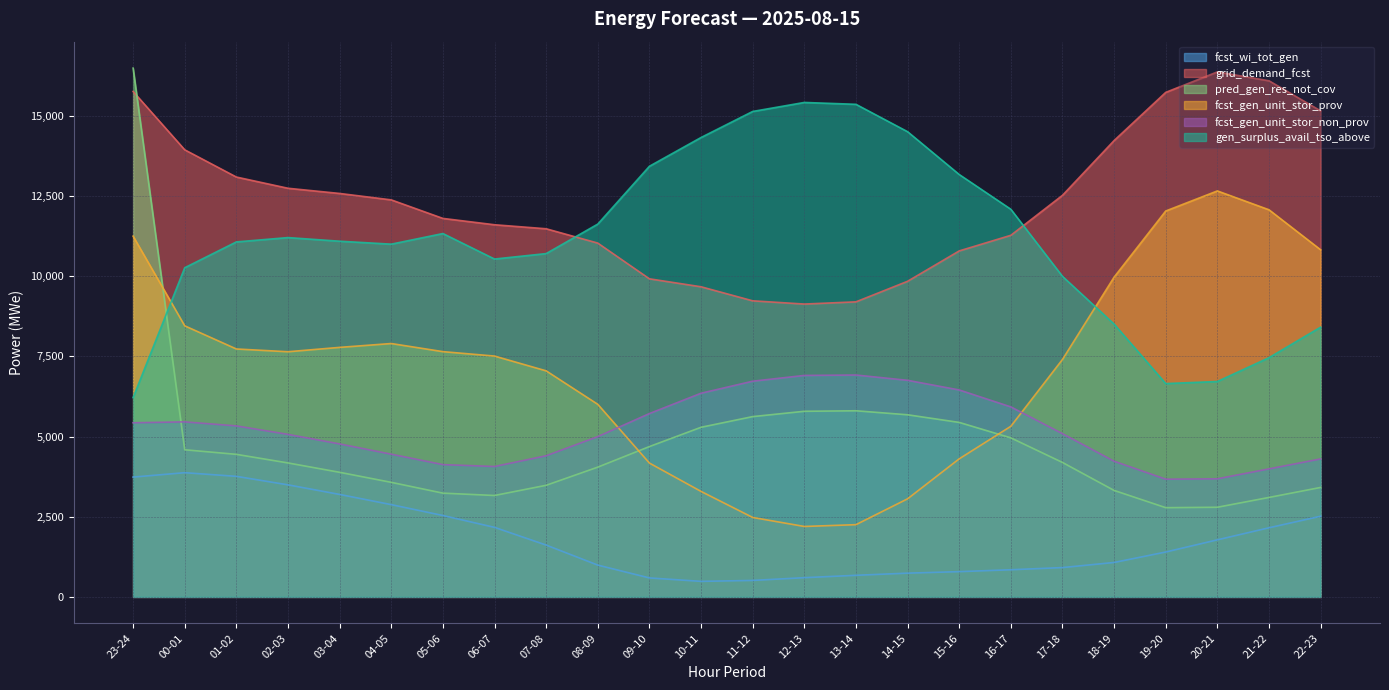

What is the total value across all series at 09-10?

38517